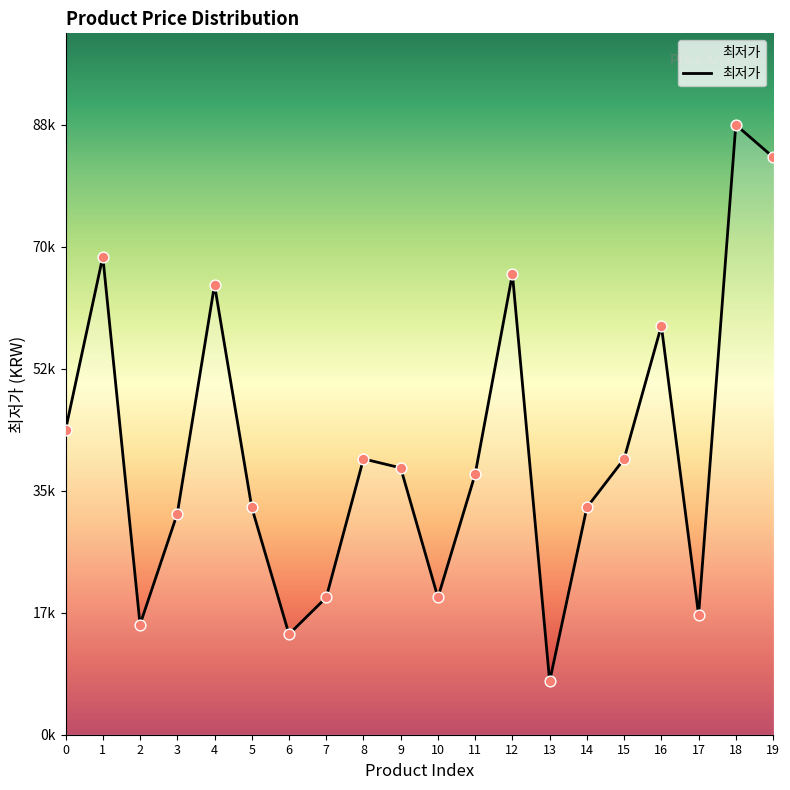

Is this an area chart (filled region under the line)?

Yes